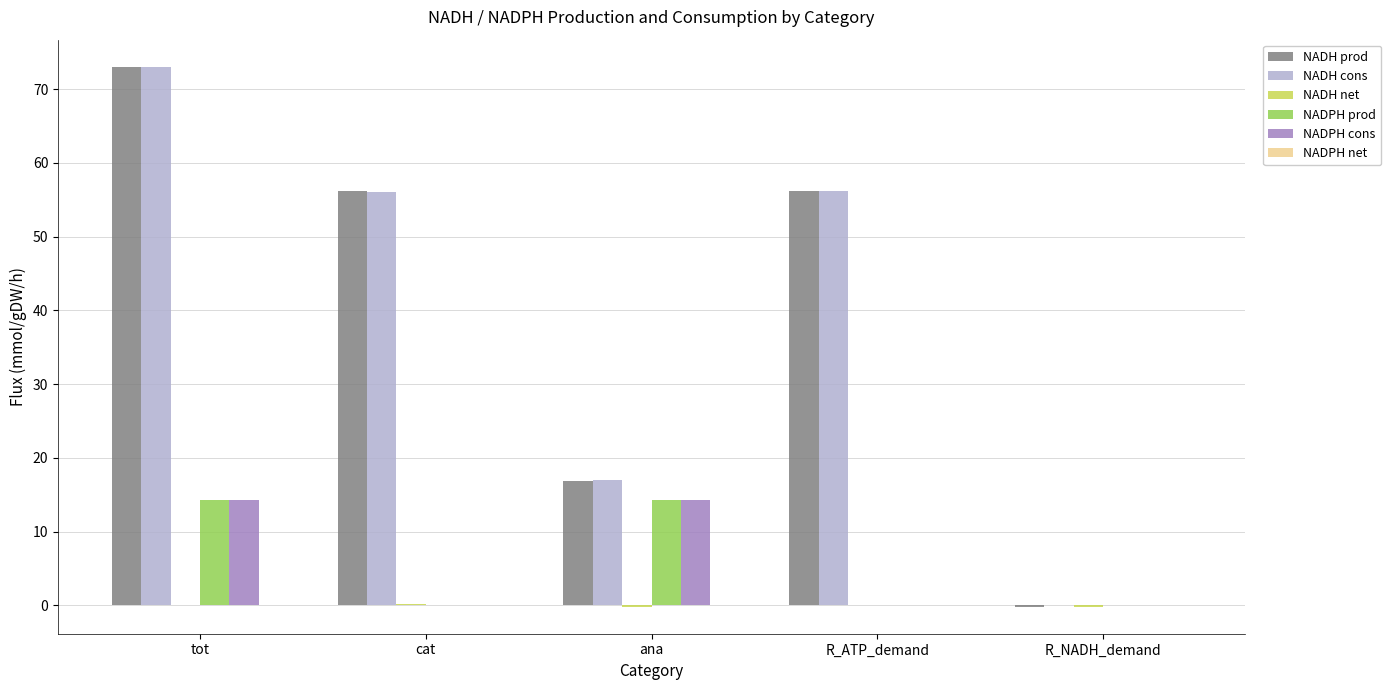

At which category does the chart reach its peak across all series?

tot